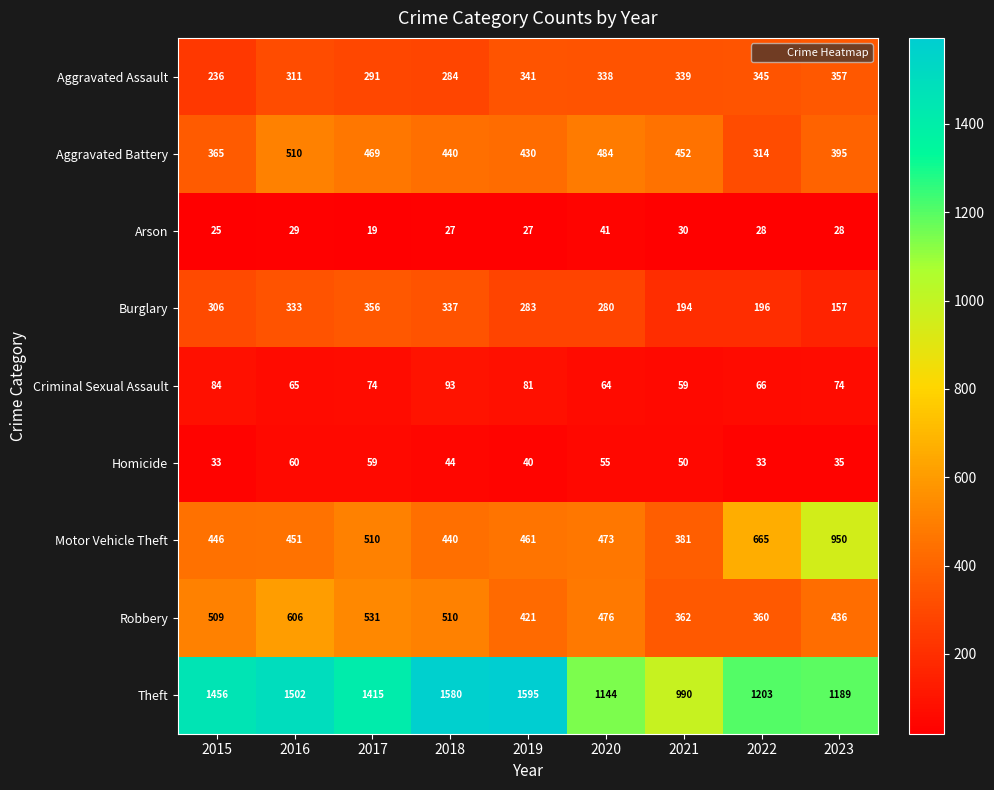

True or false: Arson has a value of 39 at 2015.

False